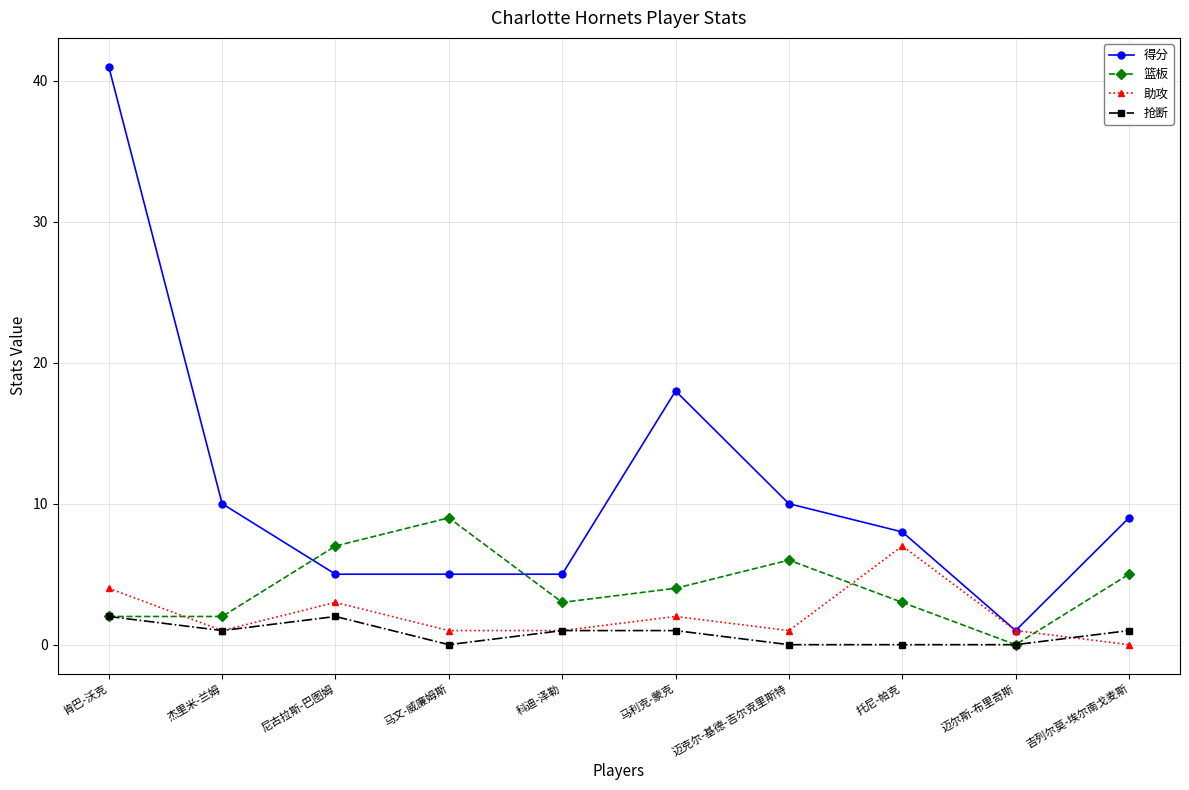

At which category is the sum across all series the highest?

肯巴-沃克